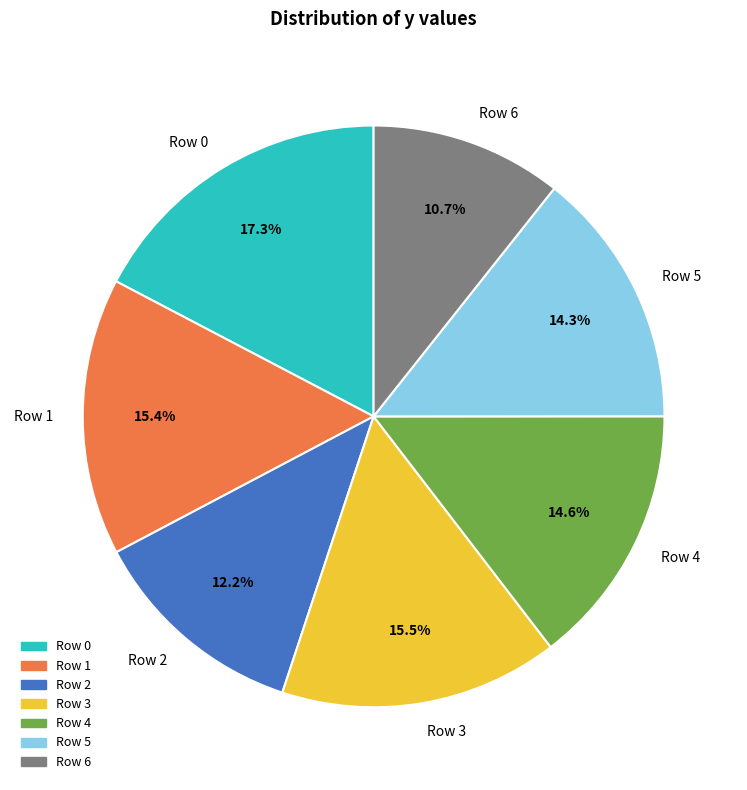

What is the smallest slice in the pie chart?

Row 6